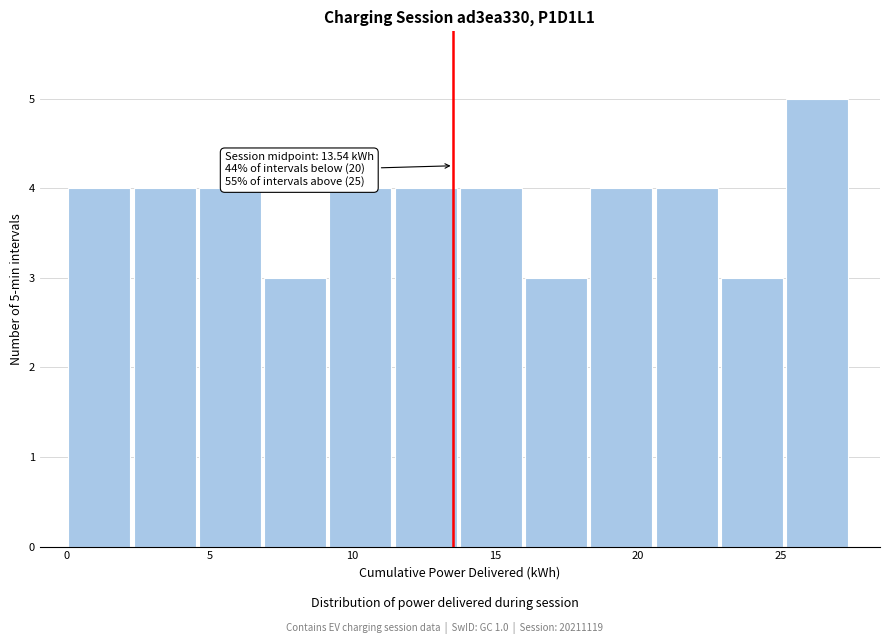

Over which range of the x-axis is the bar tallest?

25.0 to 27.5